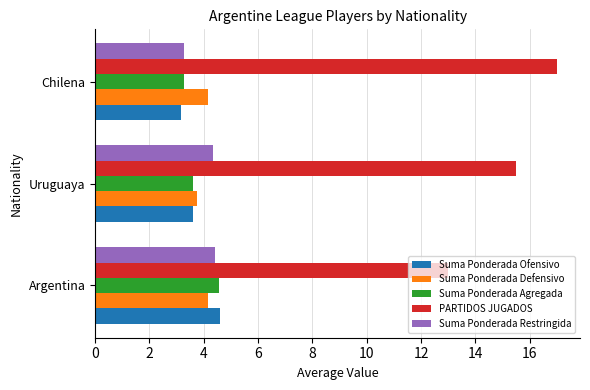

What are all the series names shown in the legend?

Suma Ponderada Ofensivo, Suma Ponderada Defensivo, Suma Ponderada Agregada, PARTIDOS JUGADOS, Suma Ponderada Restringida